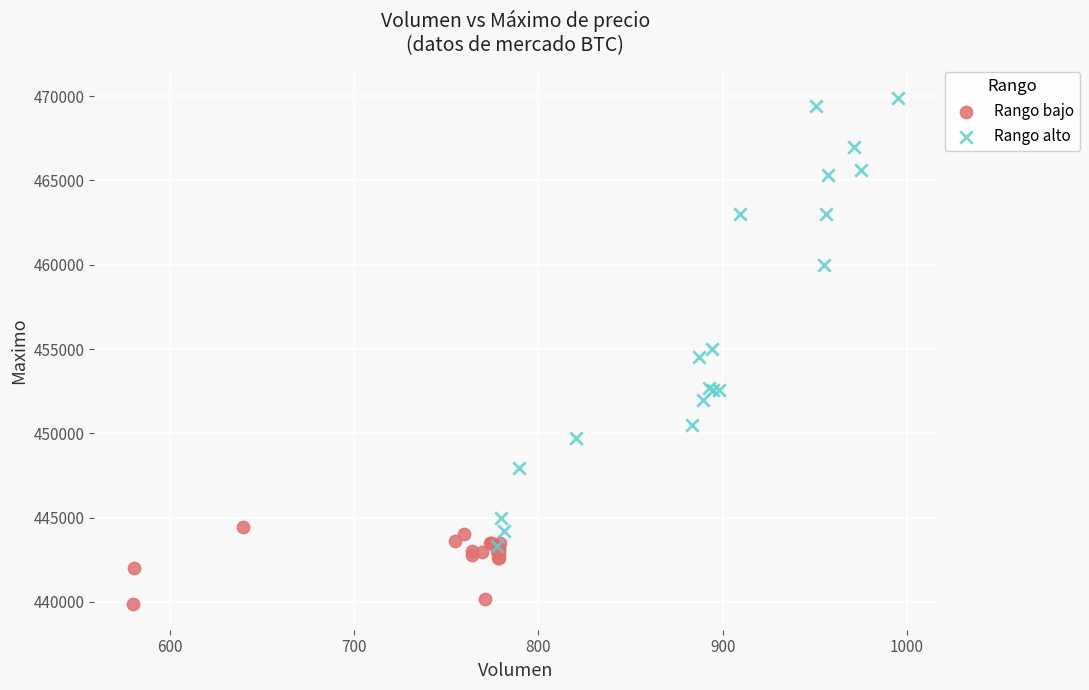

Which series has the largest Y range (max minus min)?

Rango alto